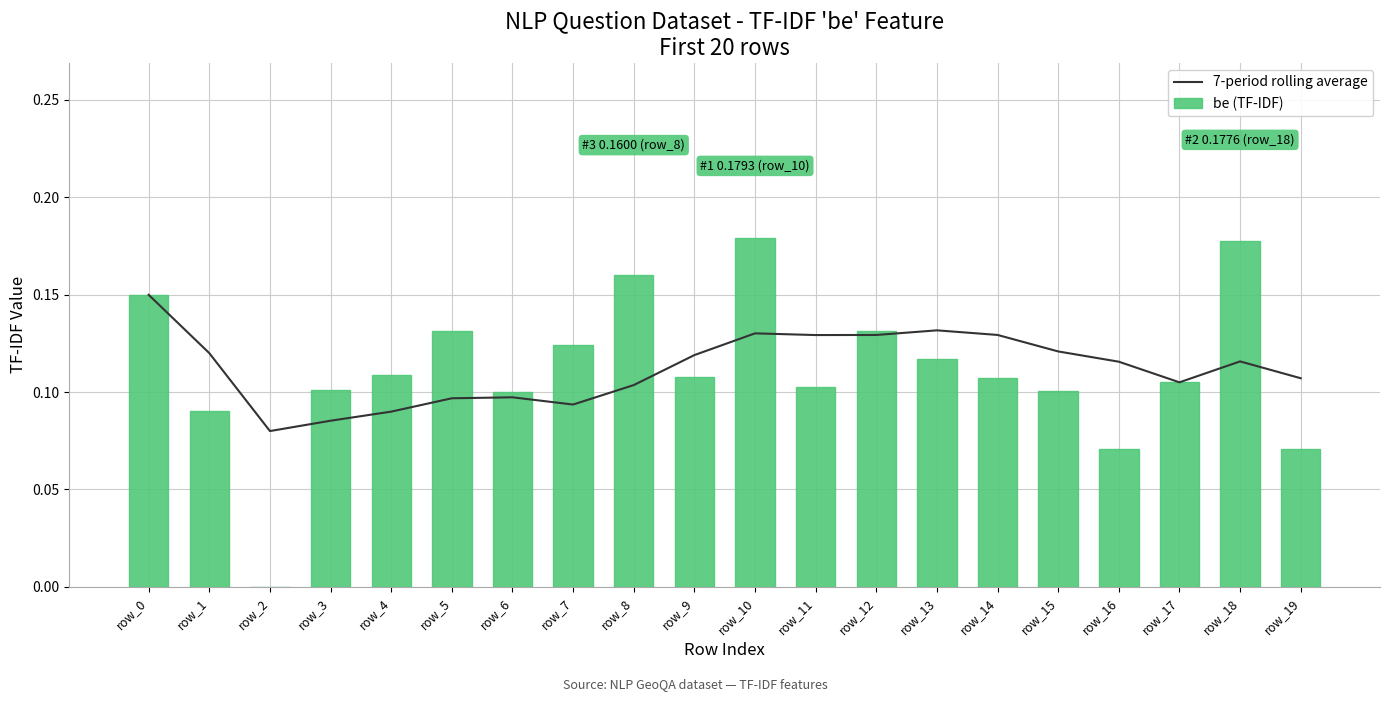

What is the approximate value of be (TF-IDF) at row_8?

0.2